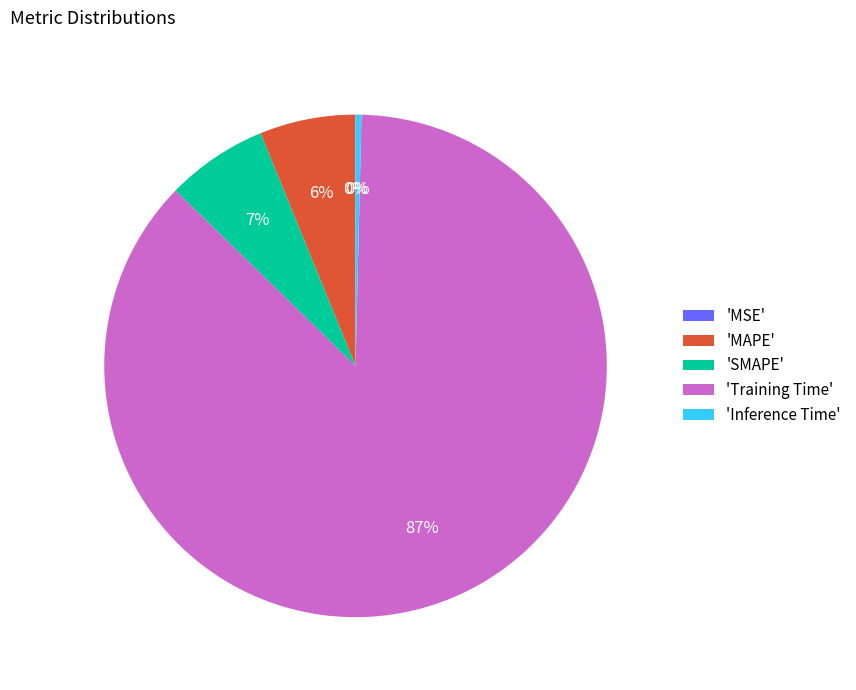

Is there a majority slice in this chart?

Yes